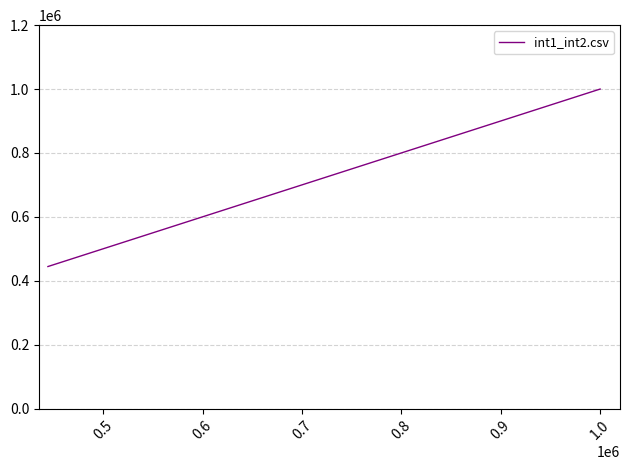

What is the difference between the maximum and second lowest values?

333333